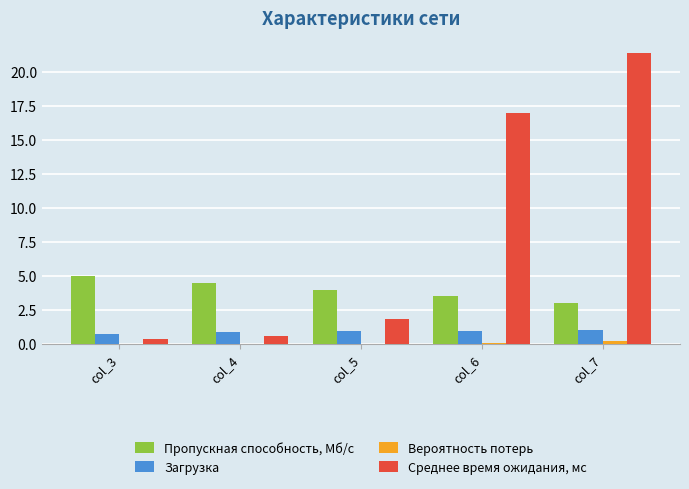

Which series has the widest spread of values?

Среднее время ожидания, мс